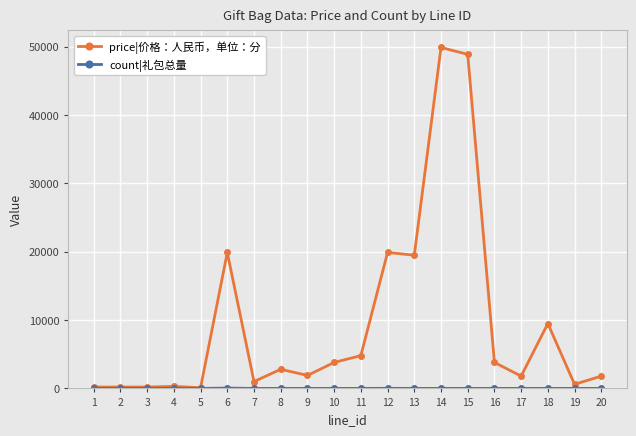

What is the difference between the second highest and minimum values in the price|价格：人民币，单位：分 series?

48800